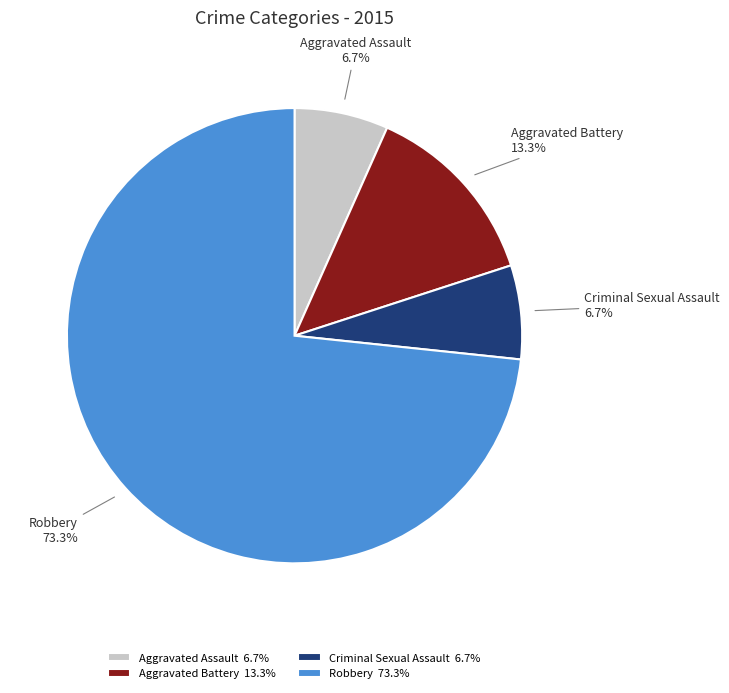

What is the ratio of the value at Criminal Sexual Assault to the value at Aggravated Battery?

0.5